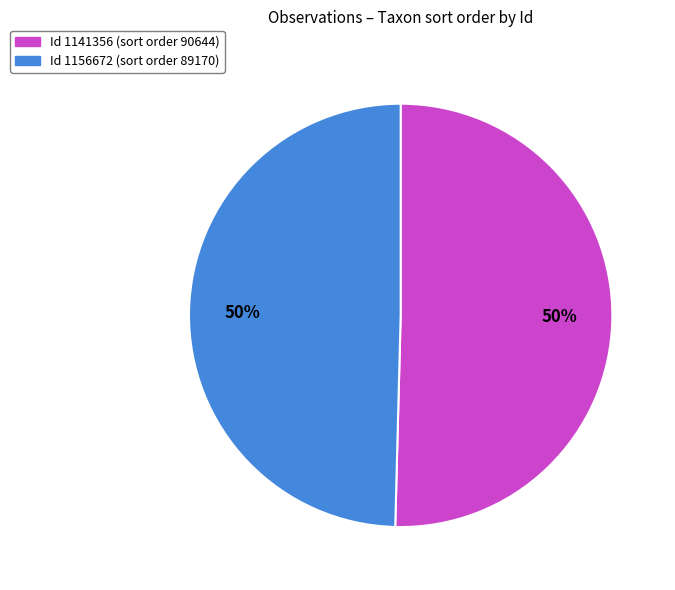

To the nearest percent, what is the average slice percentage?

50%